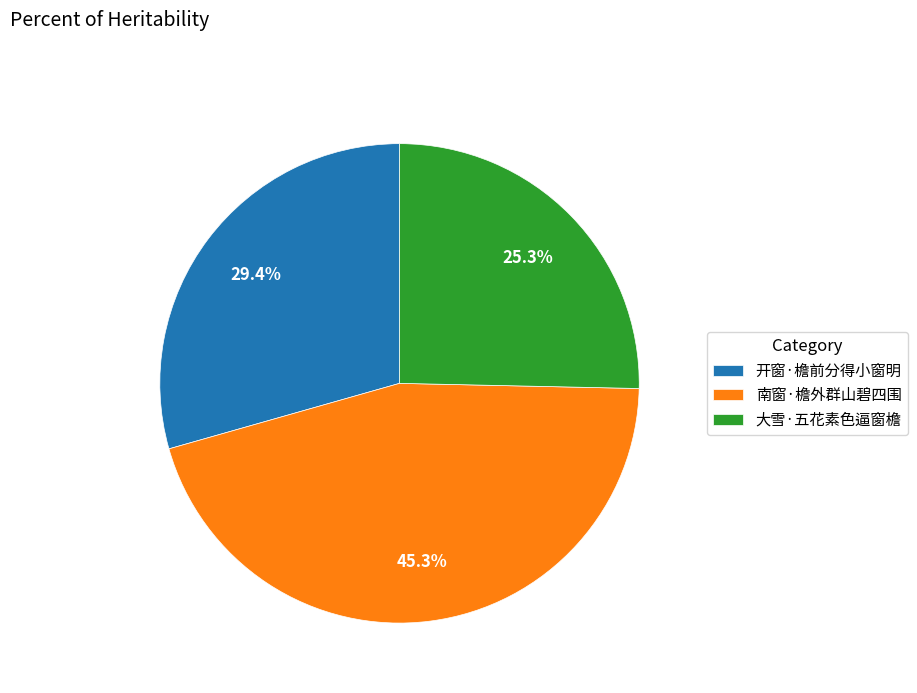

Which slice is the largest?

南窗·檐外群山碧四围